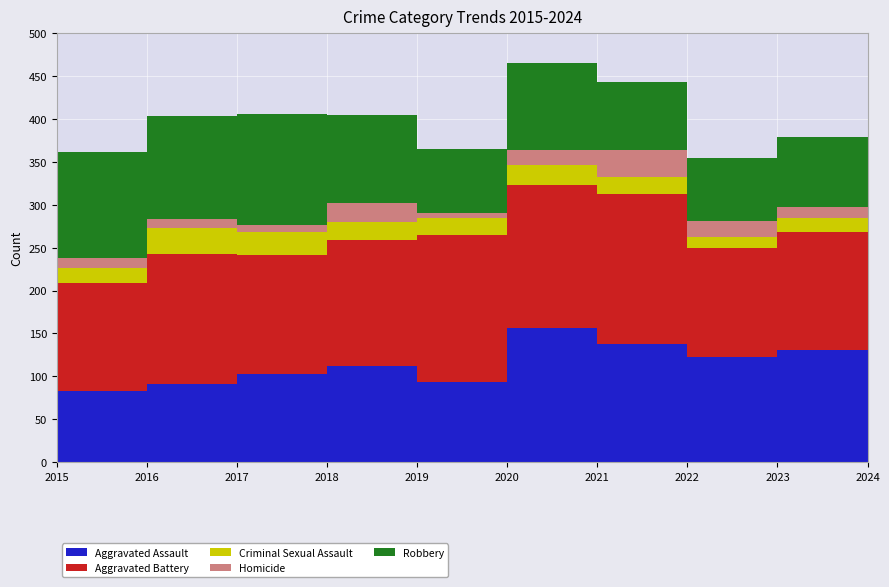

Reading left to right, transcribe all the data shown in this chart.

Aggravated Assault: 2015=83	2016=91	2017=103	2018=112	2019=93	2020=156	2021=138	2022=123	2023=131	2024=138
Aggravated Battery: 2015=126	2016=152	2017=138	2018=147	2019=172	2020=167	2021=175	2022=127	2023=137	2024=140
Criminal Sexual Assault: 2015=17	2016=30	2017=27	2018=21	2019=20	2020=23	2021=19	2022=13	2023=17	2024=19
Homicide: 2015=12	2016=10	2017=9	2018=22	2019=5	2020=18	2021=32	2022=18	2023=12	2024=18
Robbery: 2015=123	2016=121	2017=129	2018=103	2019=75	2020=101	2021=79	2022=73	2023=82	2024=92